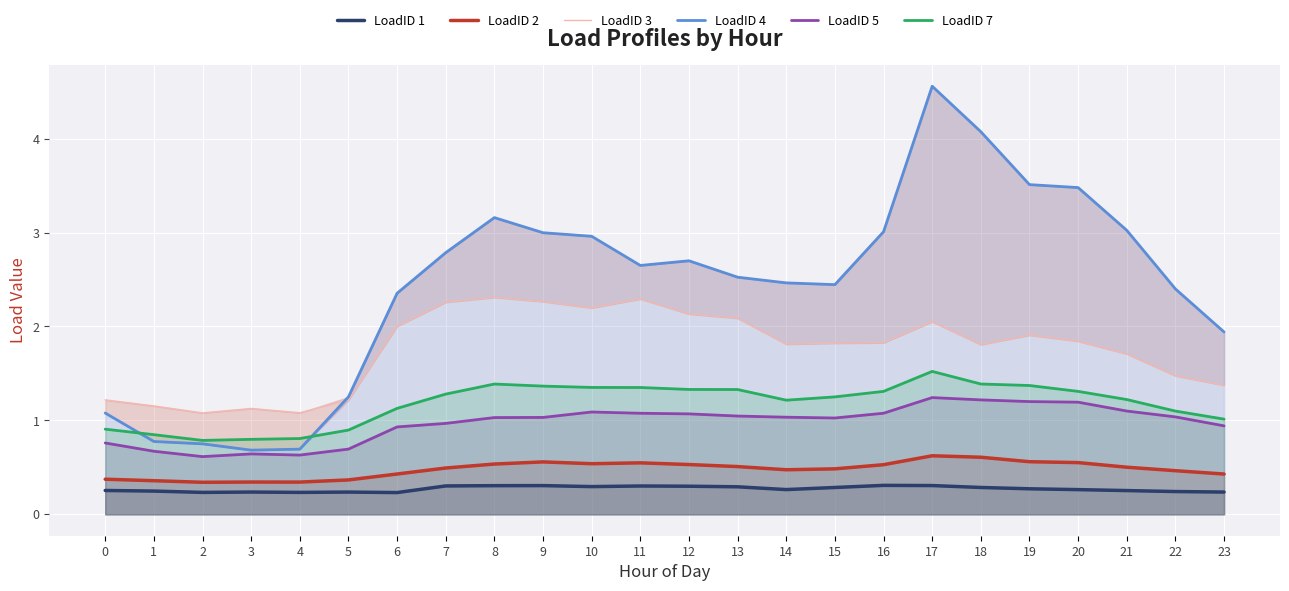

Read the LoadID 1 value at 2.

0.2